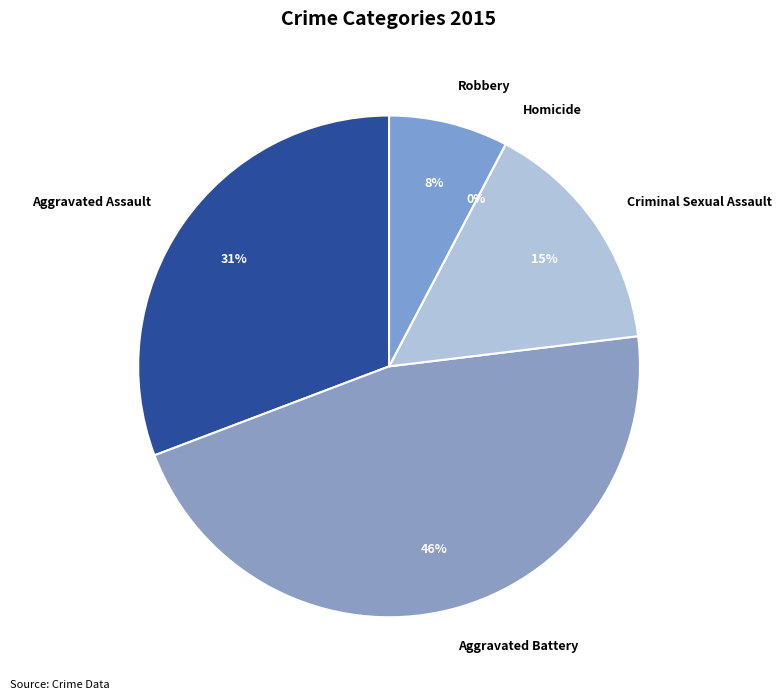

Does Homicide account for over 50% of the chart?

No